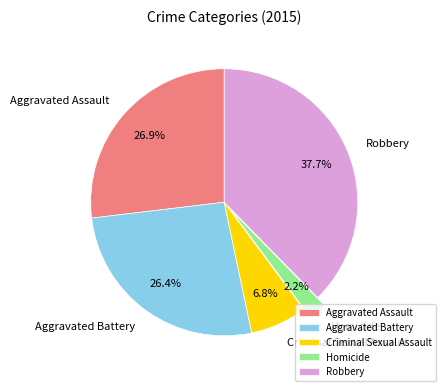

Combined, do Homicide and Aggravated Battery account for over 50%?

No